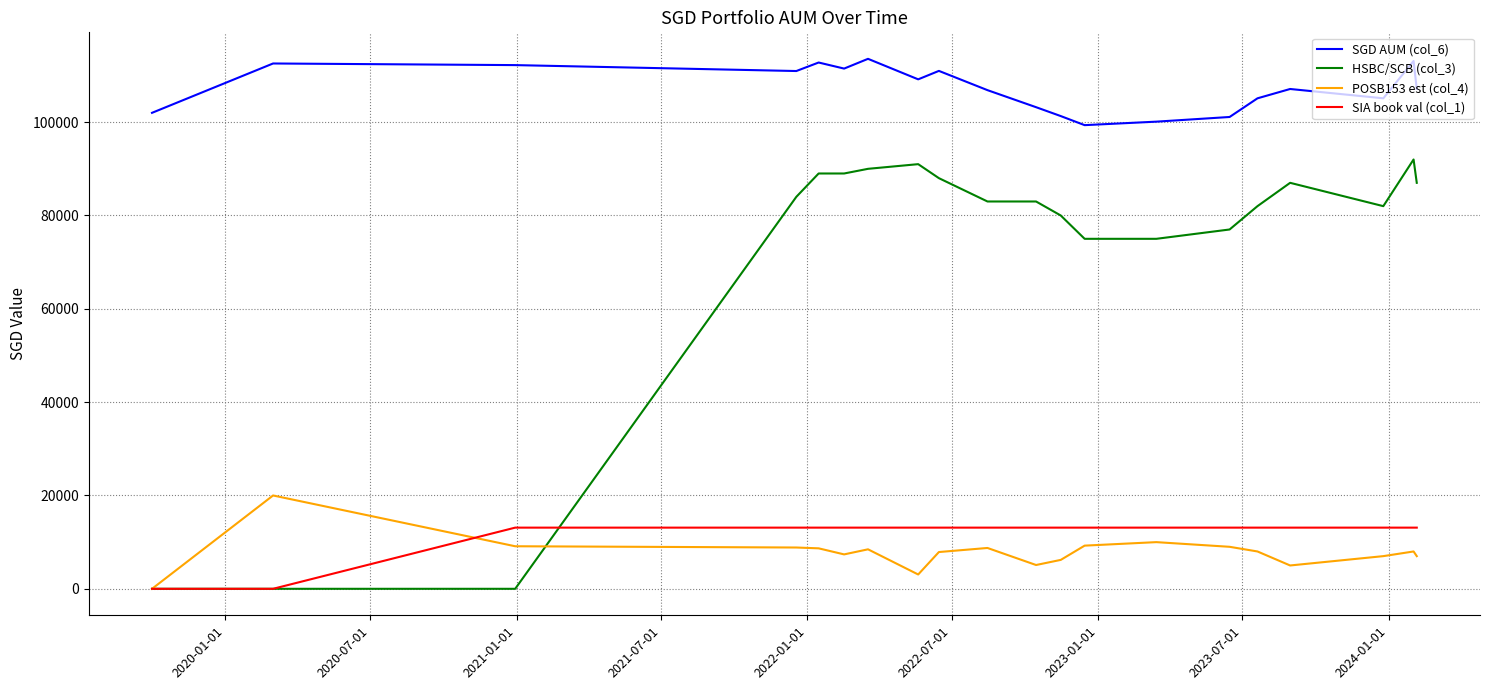

True or false: HSBC/SCB (col_3) and SGD AUM (col_6) cross at least once.

False